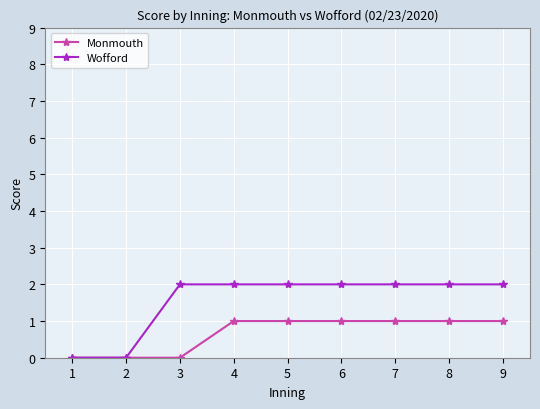

Rank the series by their maximum value, from highest to lowest.

Wofford, Monmouth